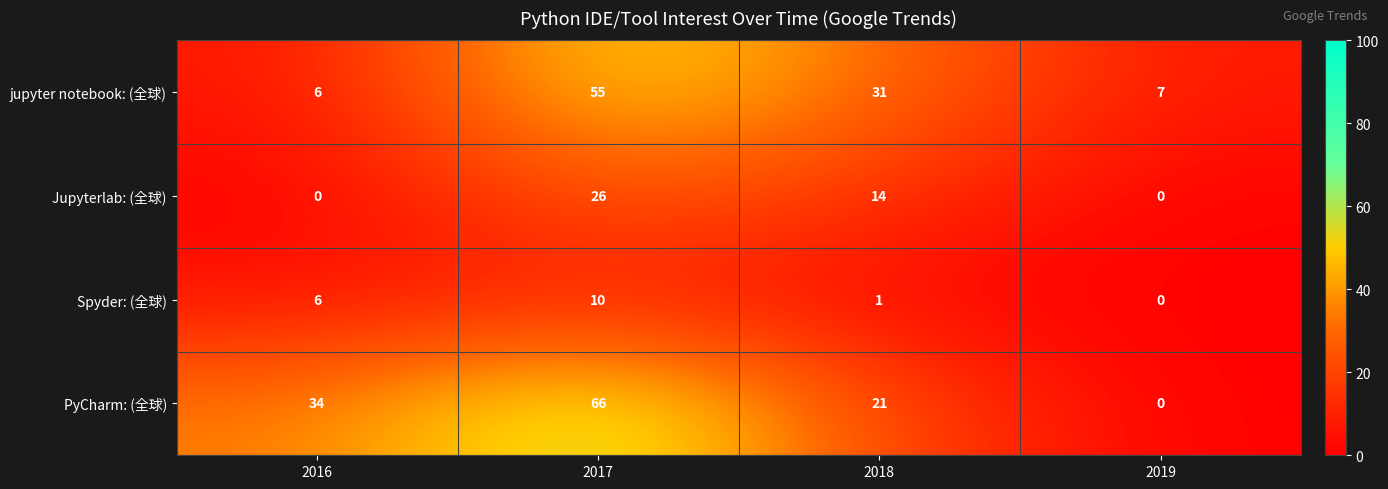

What is the sum of the Spyder: (全球) values at 2018 and 2017?

11